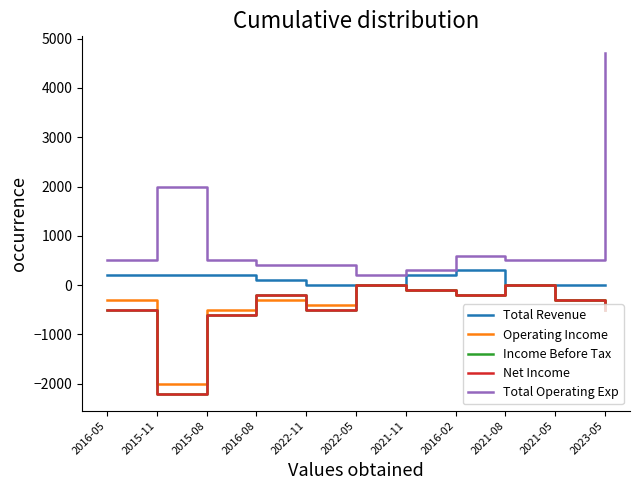

Does the chart have visible grid lines?

No